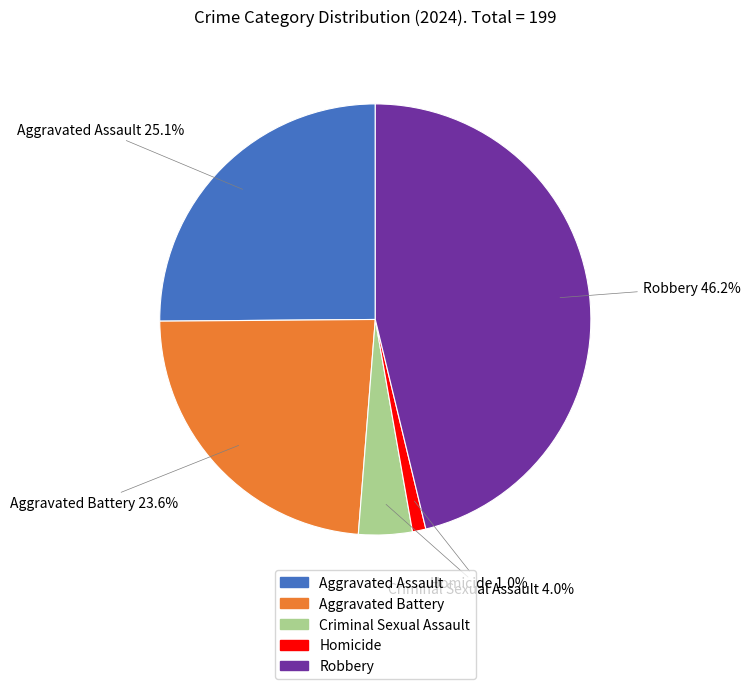

What portion of the pie excludes Robbery?

53.8%